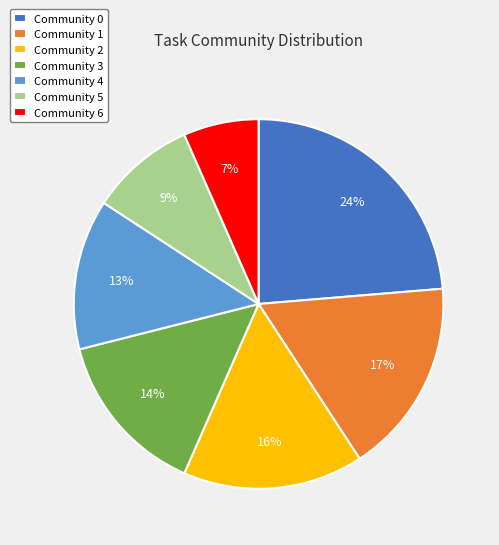

To the nearest percent, what portion does Community 5 represent?

9%